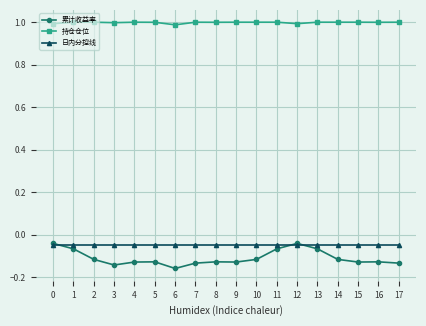

What is the sum of all 日内分控线 values?

-0.9